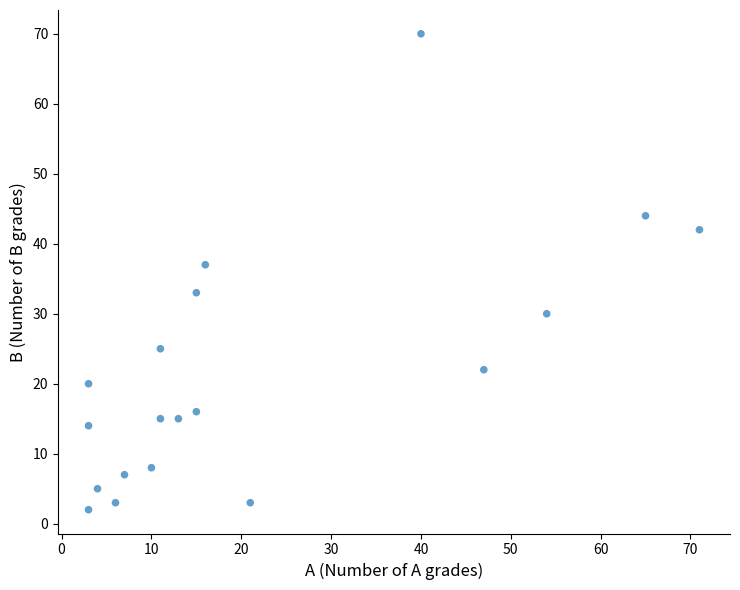

What Y value in the scatter plot is closest to 36?

37